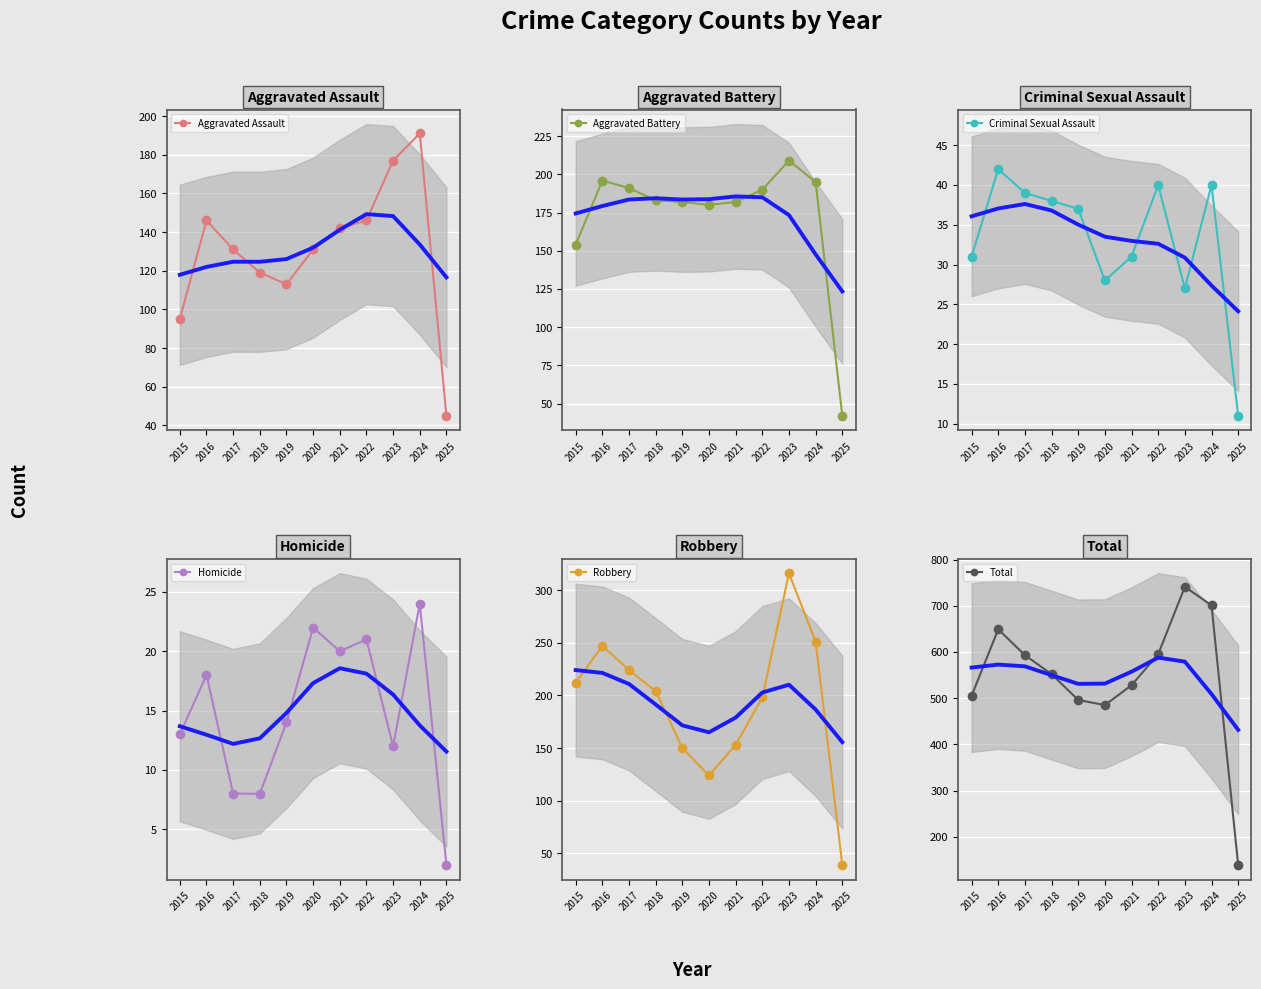

What is the difference between the maximum and second lowest values in the Aggravated Assault series?

96